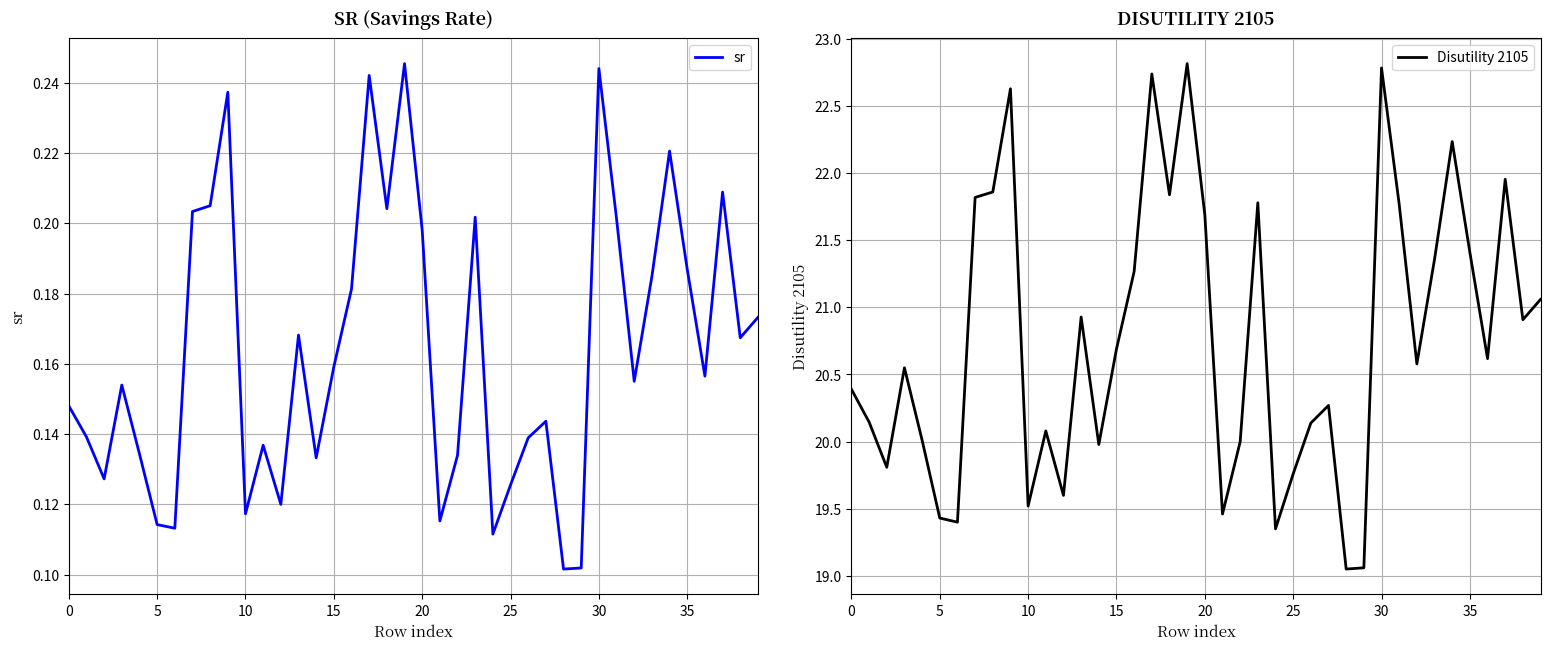

Is it true that sr equals 0.4 at 23?

False